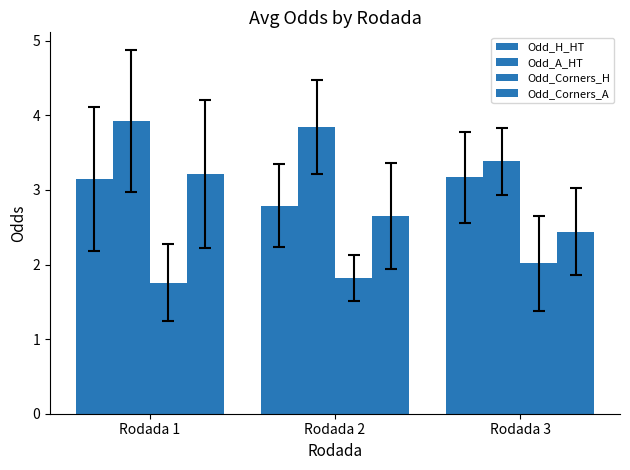

How many bars are there in each group?

4